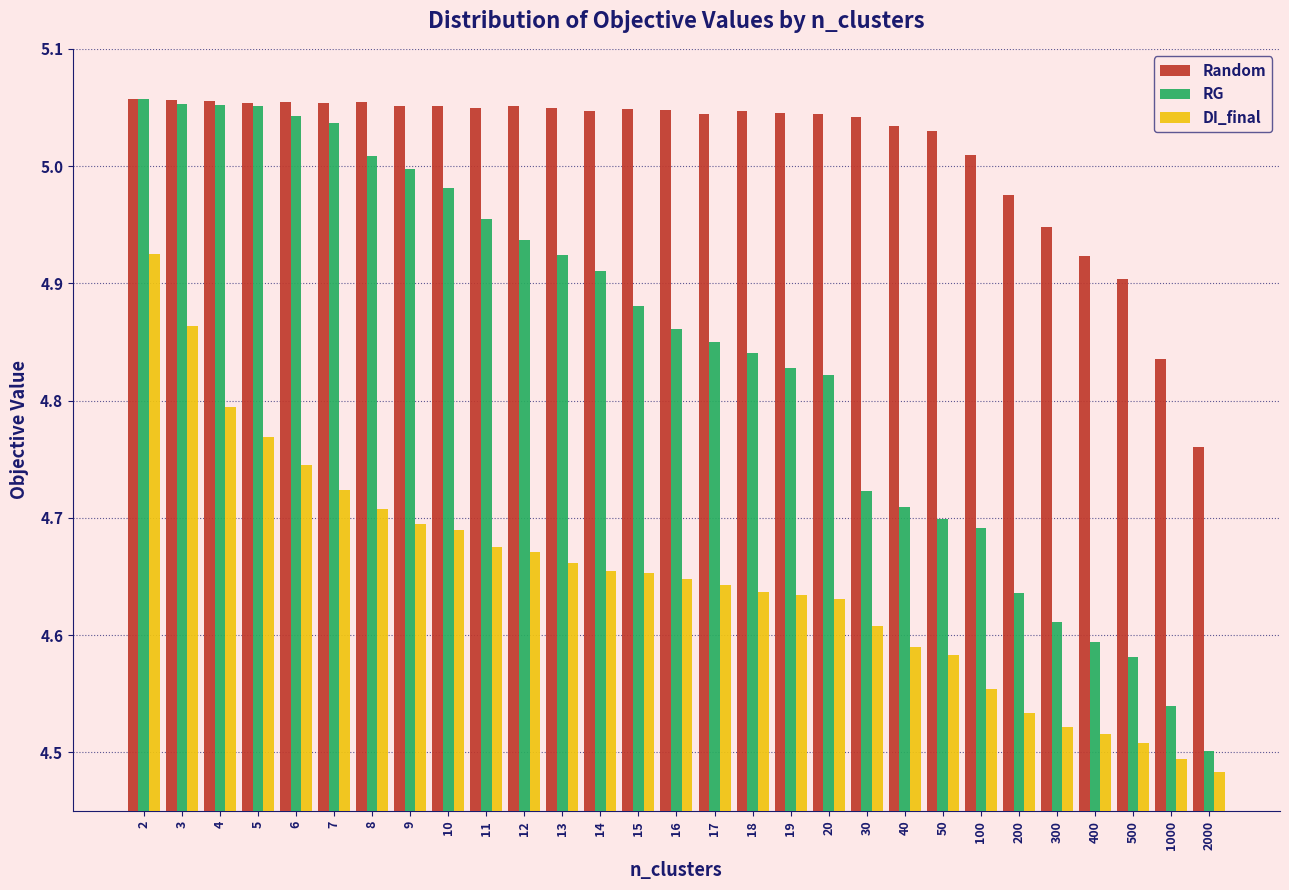

Rank the series by their average value, from highest to lowest.

Random, RG, DI_final